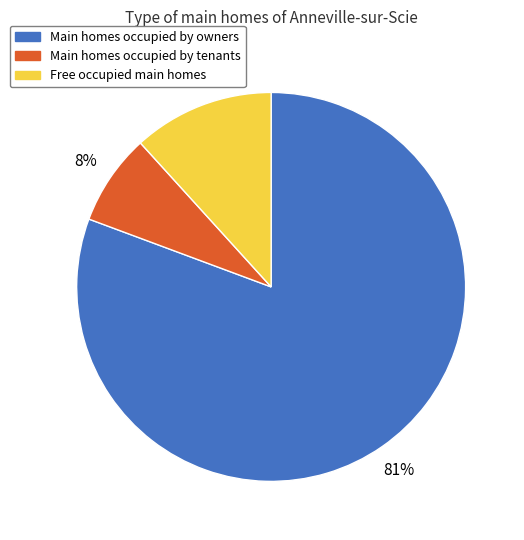

To the nearest percent, what percentage of the pie is Free occupied main homes?

12%